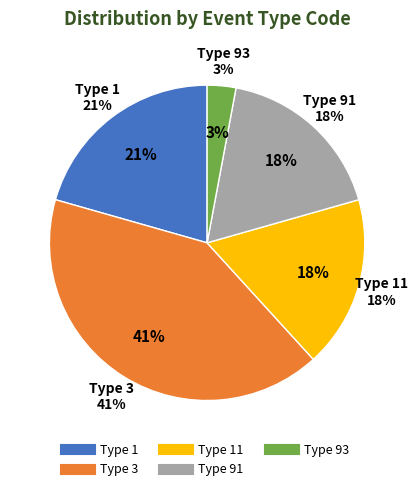

Does 1 represent more than half of the total?

No